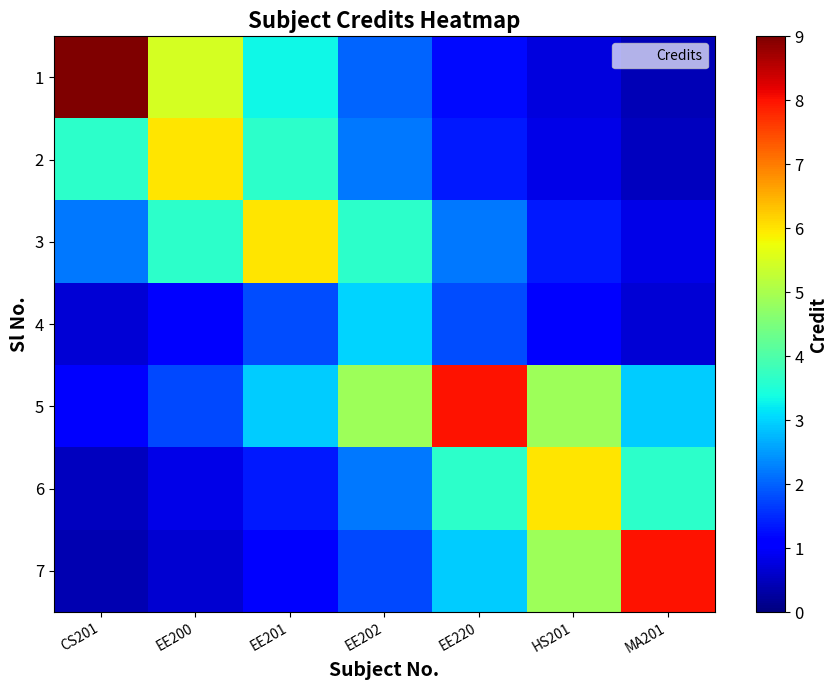

Between EE202 and MA201, which series saw the biggest shift?

7